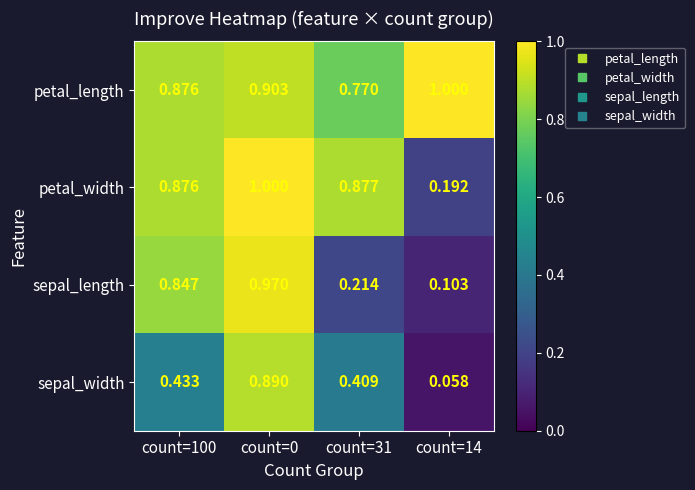

List the series in order of their overall mean, highest first.

petal_length, petal_width, sepal_length, sepal_width